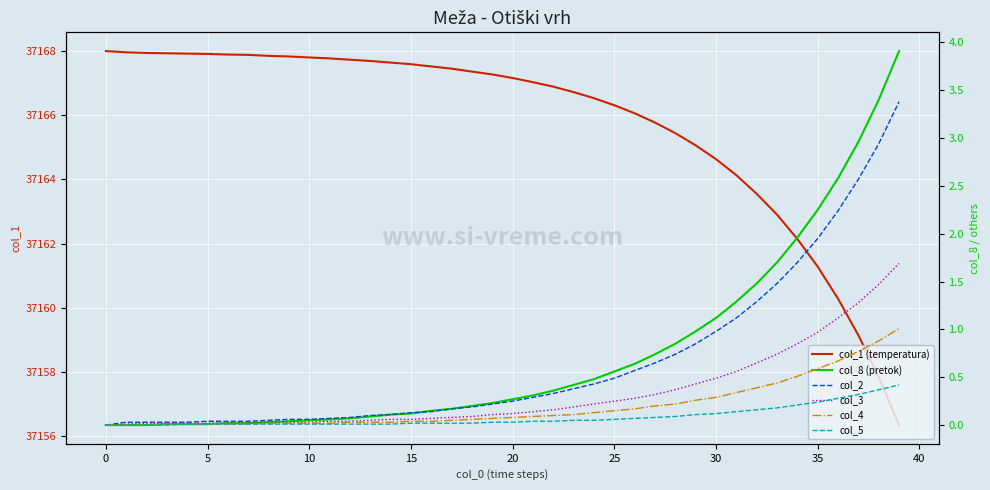

How many times do col_2 and col_8 (pretok) cross each other?

1